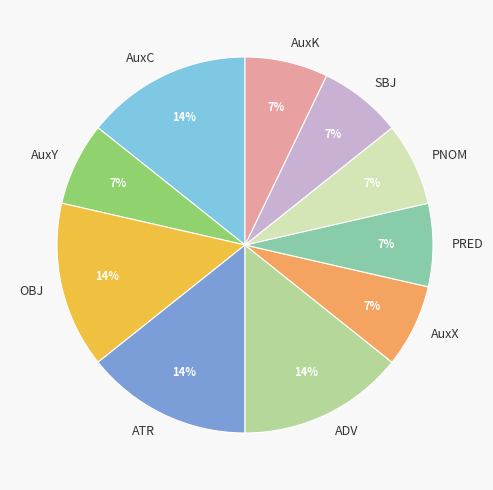

Approximately how many times larger is the value at PNOM compared to AuxK?

1.0